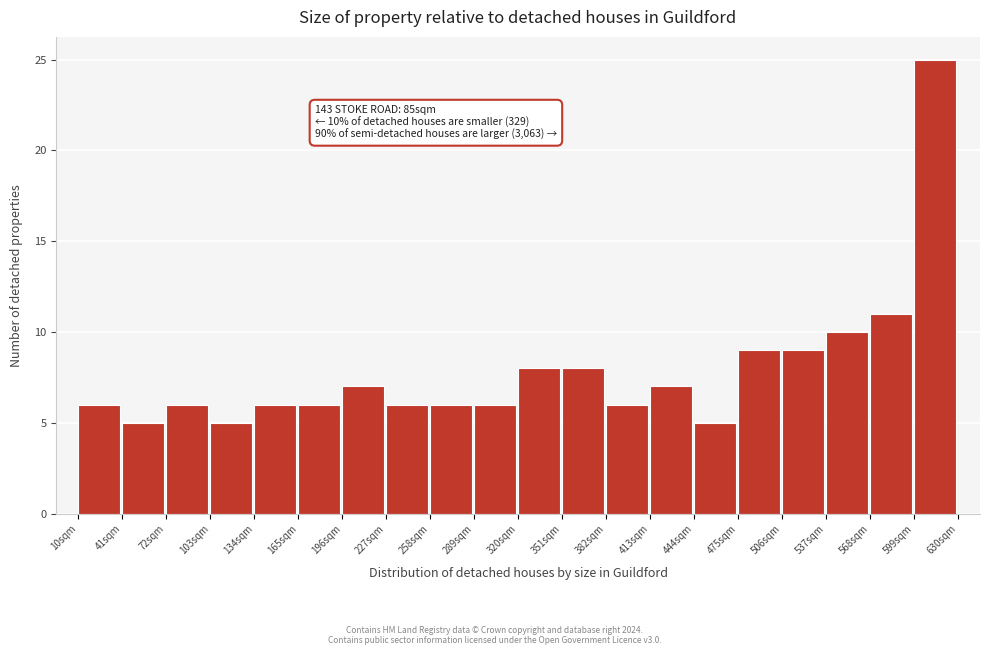

Over which range of the x-axis is the bar tallest?

599 to 630